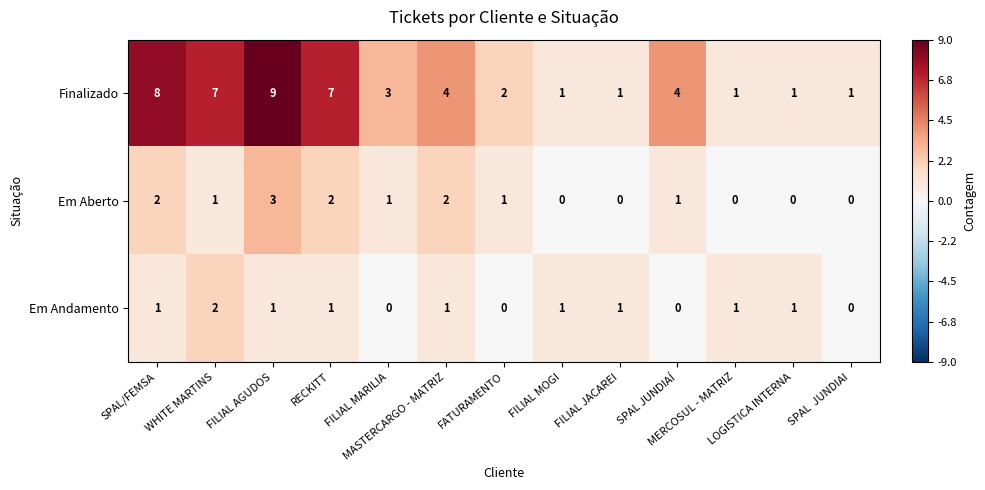

Which series has the largest total across all categories?

Finalizado